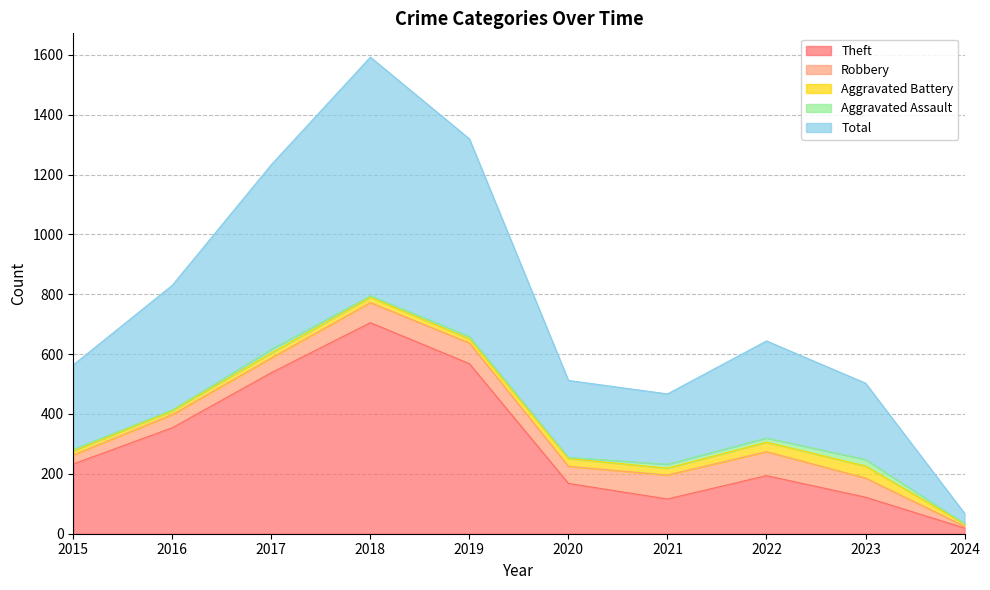

True or false: Total and Aggravated Battery cross at least once.

False